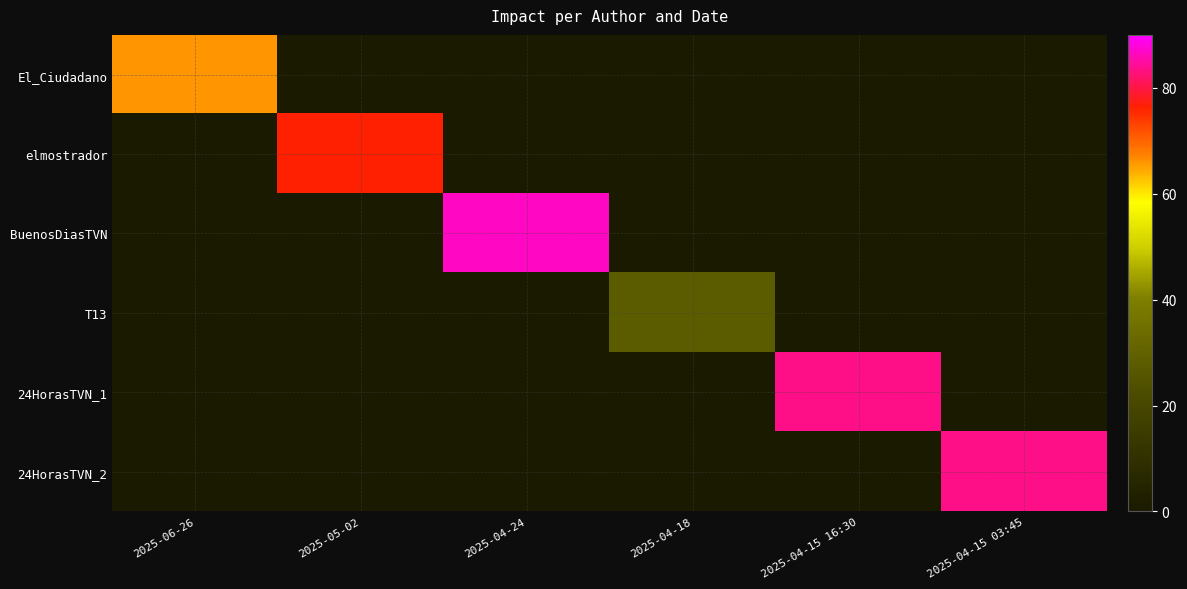

At which category is the sum across all series the highest?

2025-04-24